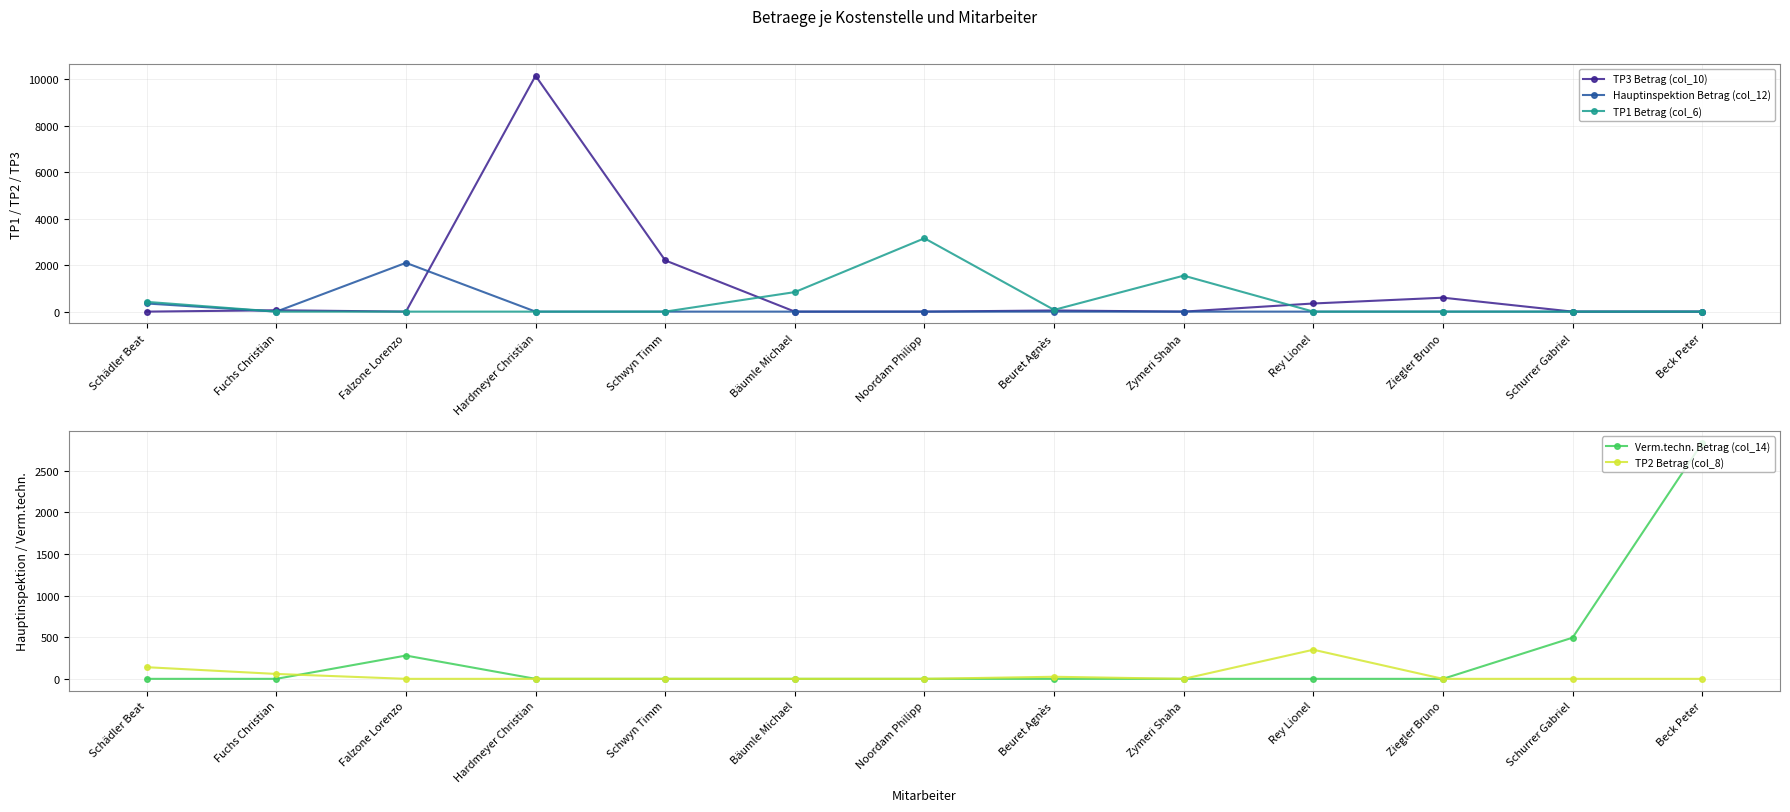

How many intersections are there between Verm.techn. Betrag (col_14) and TP3 Betrag (col_10)?

3